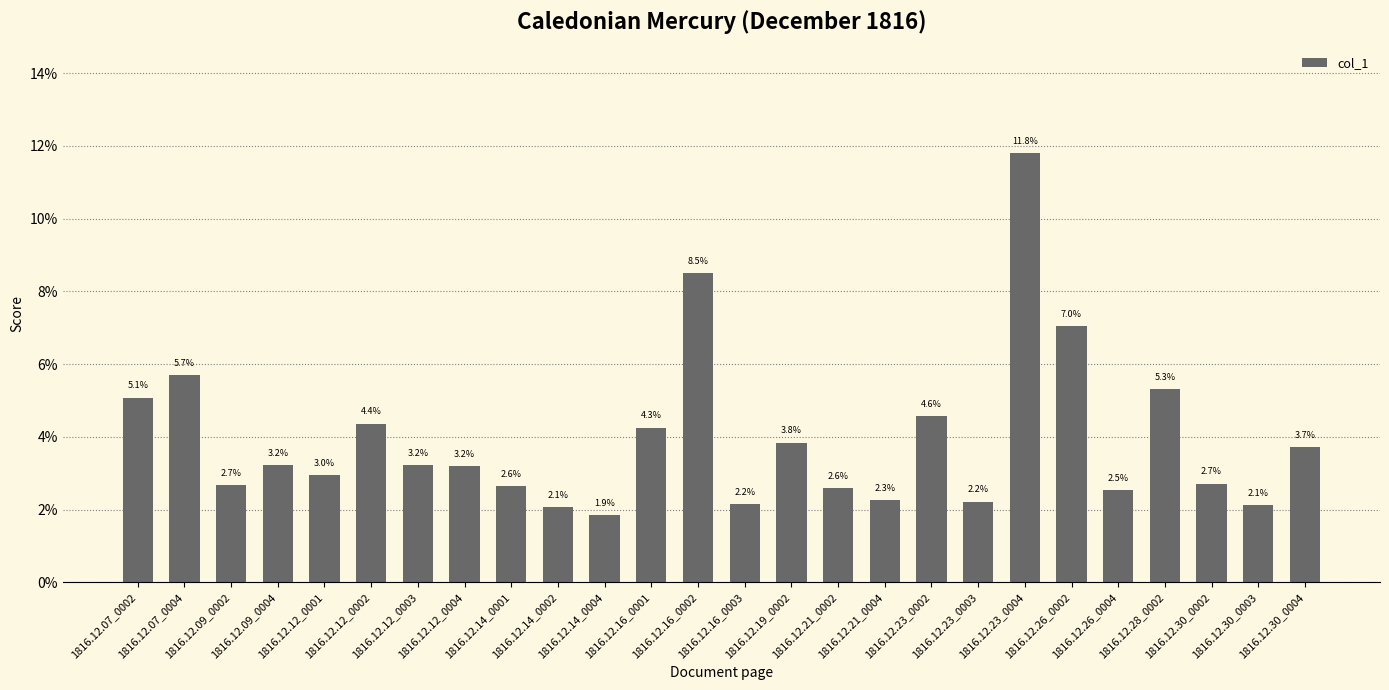

Between 1816.12.26_0004 and 1816.12.19_0002, which is larger?

1816.12.19_0002